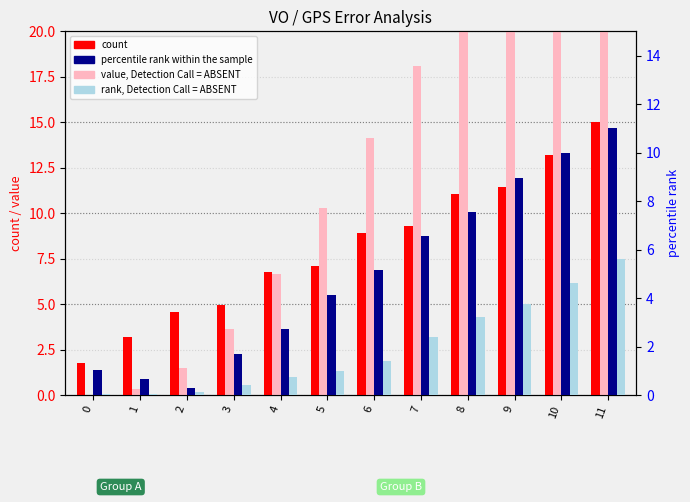

Reading right to left, extract all data points from this chart.

count: 11=15.0	10=13.2	9=11.4	8=11.1	7=9.3	6=8.9	5=7.1	4=6.7	3=5.0	2=4.6	1=3.2	0=1.8
value, Detection Call = ABSENT: 11=34.4	10=29.9	9=25.9	8=22.0	7=18.1	6=14.1	5=10.3	4=6.7	3=3.6	2=1.5	1=0.3	0=0.0
percentile rank within the sample: 11=11.0	10=10.0	9=9.0	8=7.6	7=6.5	6=5.1	5=4.1	4=2.7	3=1.7	2=0.3	1=0.7	0=1.0
rank, Detection Call = ABSENT: 11=5.6	10=4.6	9=3.7	8=3.2	7=2.4	6=1.4	5=1.0	4=0.7	3=0.4	2=0.1	1=0.0	0=0.0